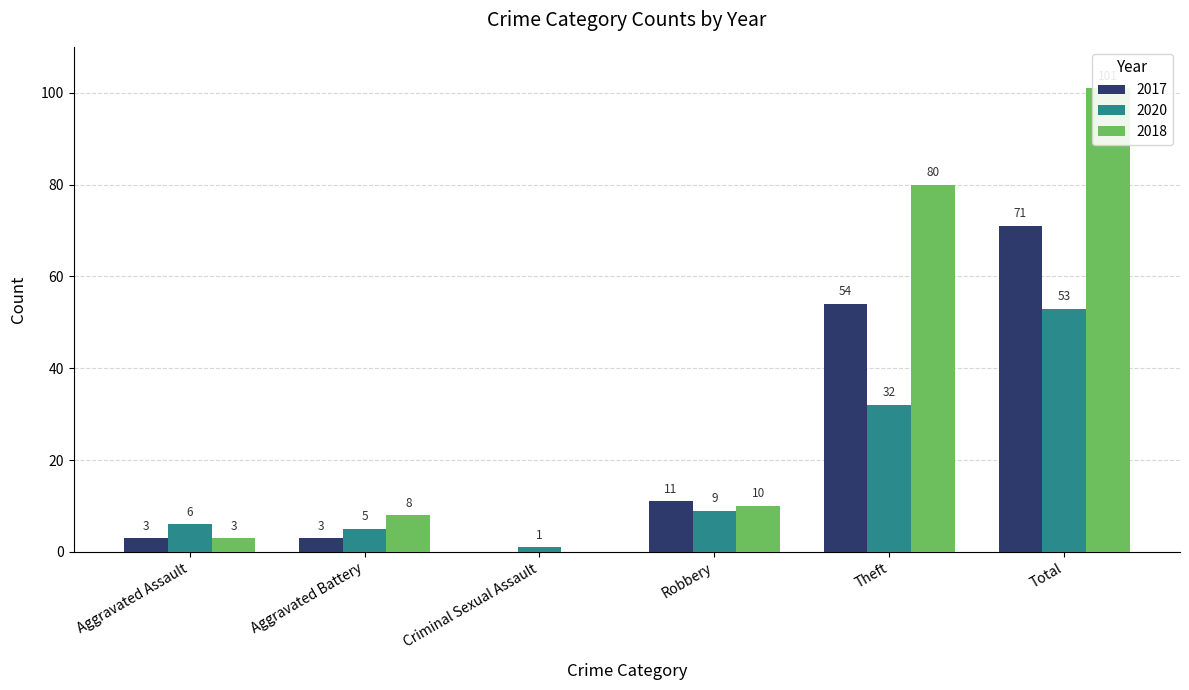

How many data points in 2020 are less than 9?

3